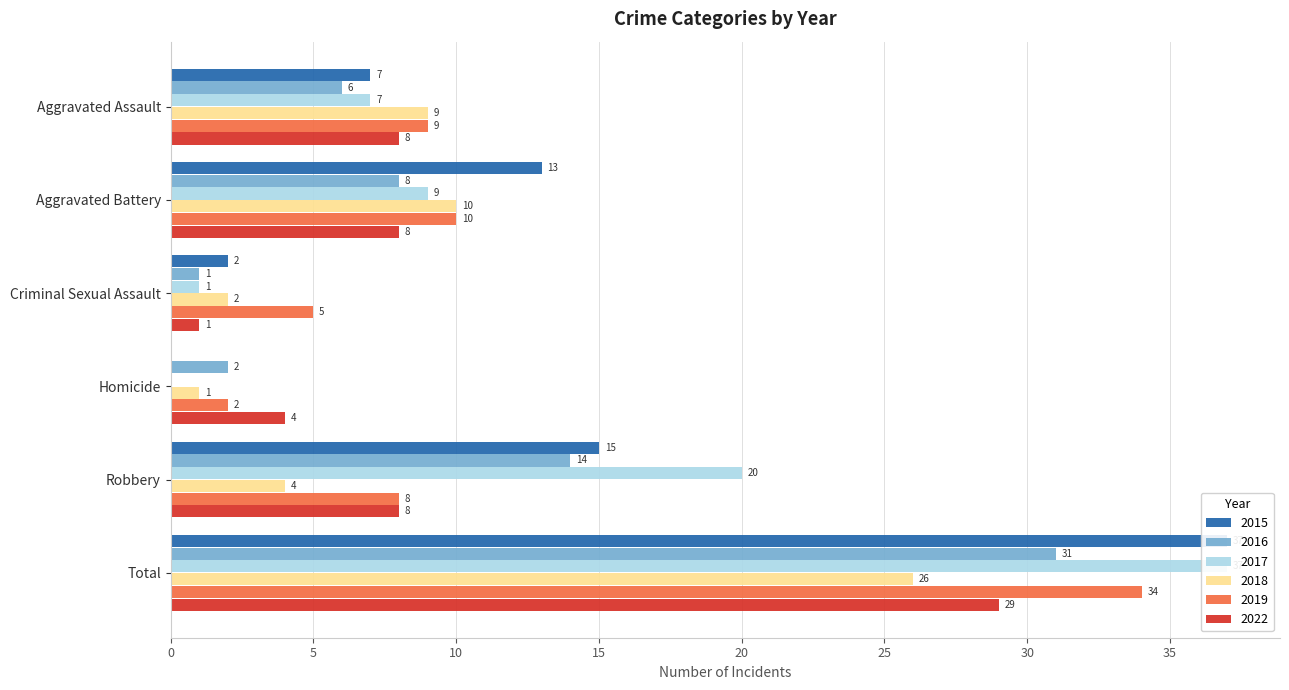

Between Homicide and Robbery, which is larger?

Robbery